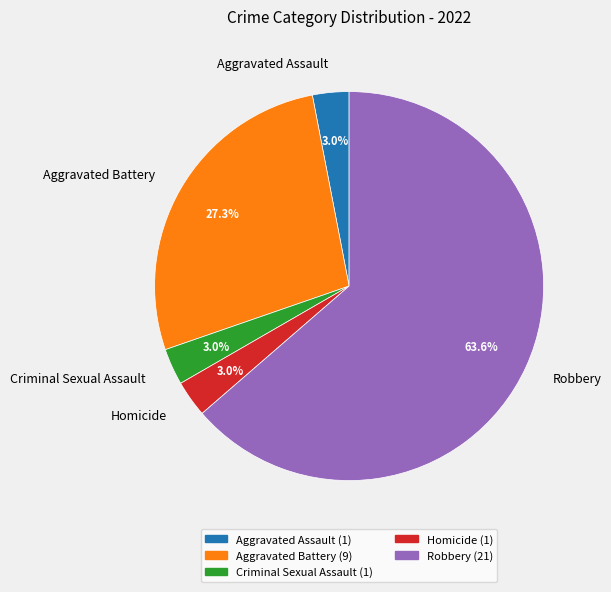

What percentage is the Criminal Sexual Assault slice, to the nearest percent?

3%